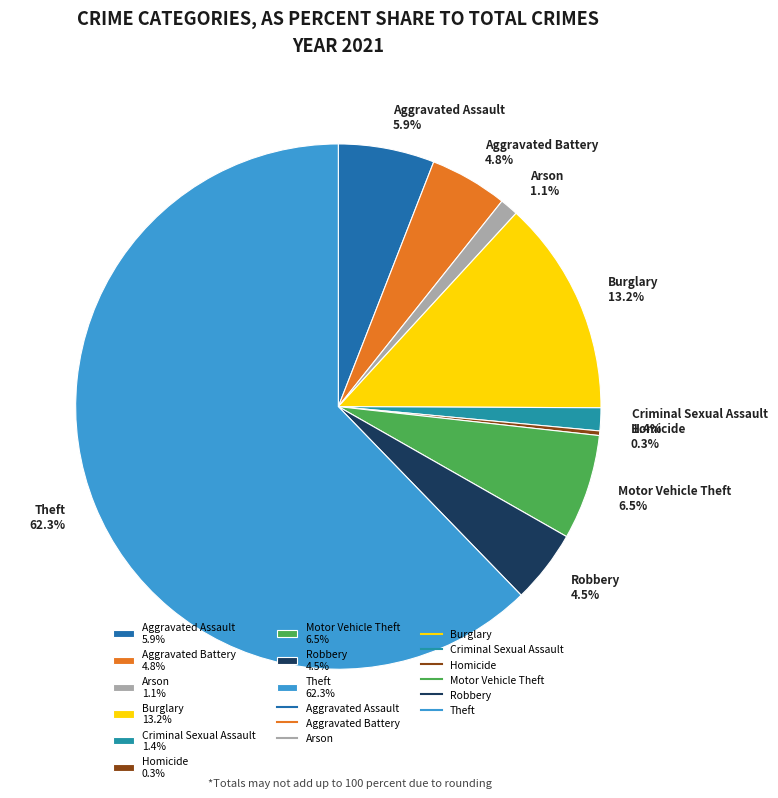

To the nearest percent, what is the difference between the Aggravated Assault and Arson slice percentages?

5%